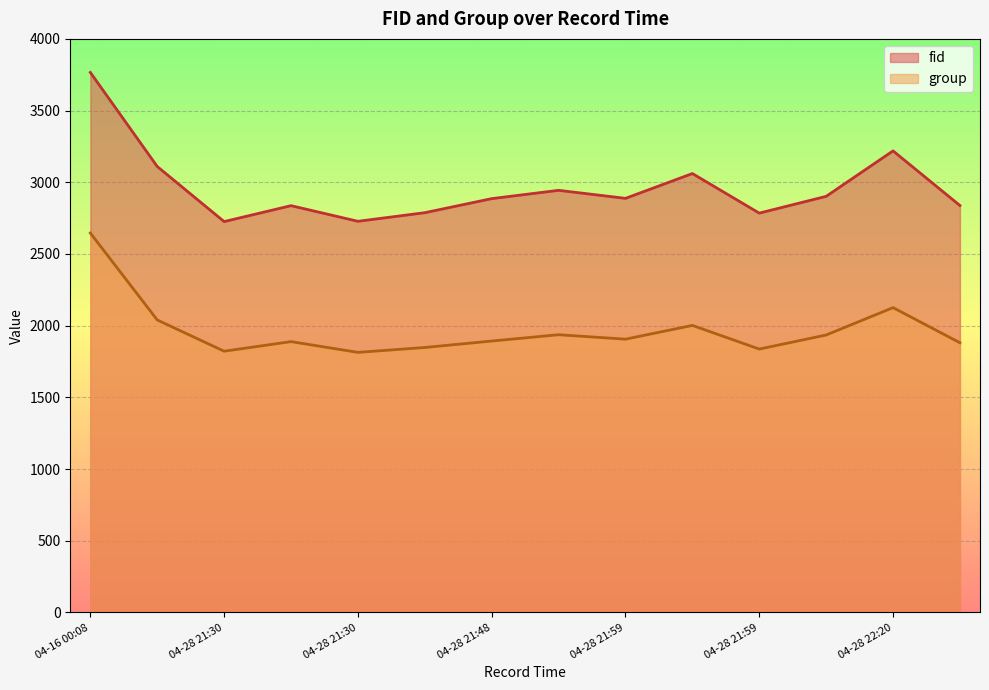

Which category has the highest value in the group series?

04-16 00:08